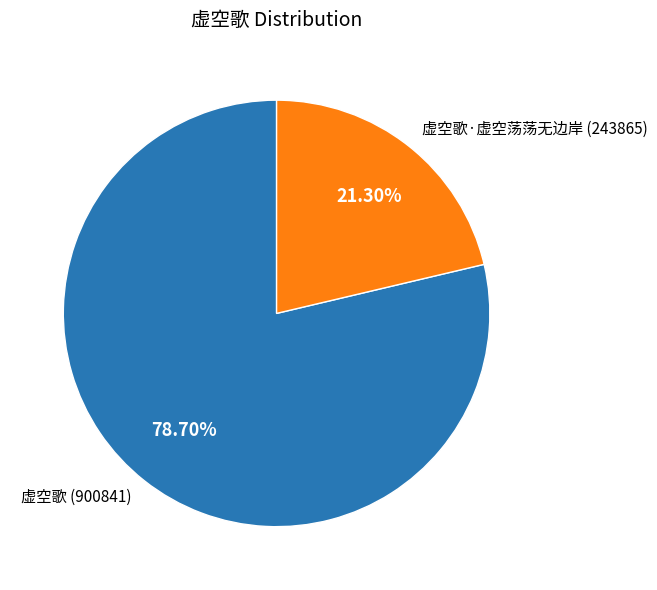

Does 虚空歌 (900841) represent more than half of the total?

Yes